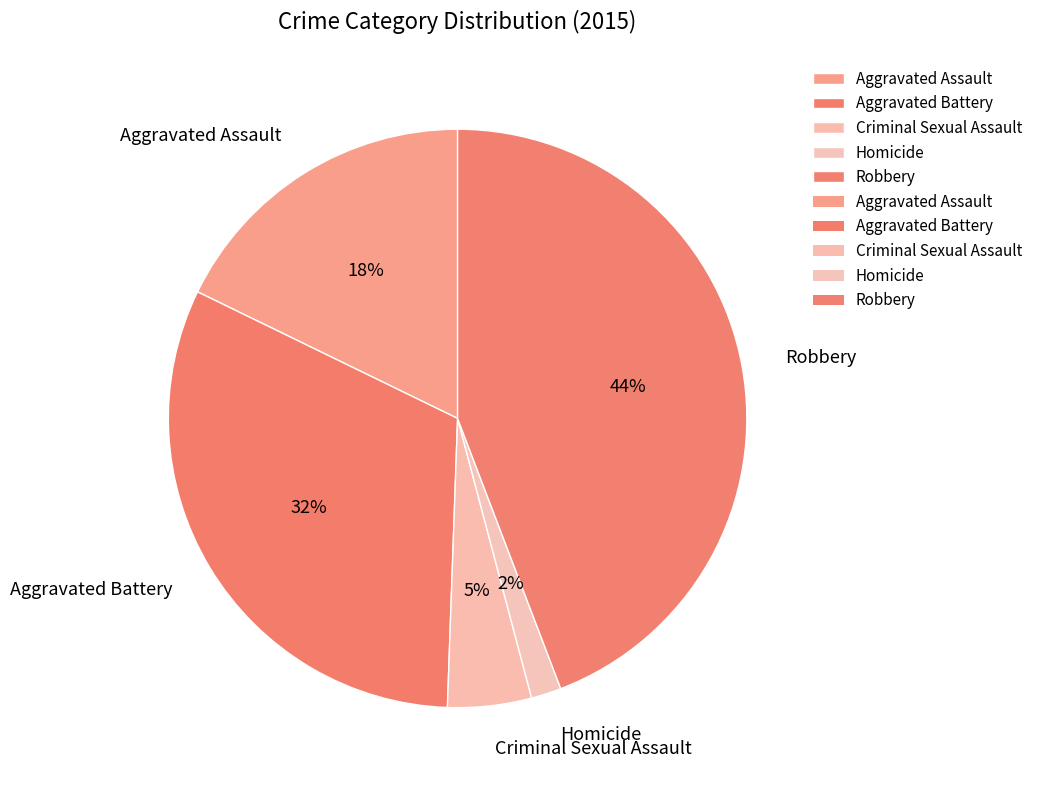

Which slice is the largest?

Robbery